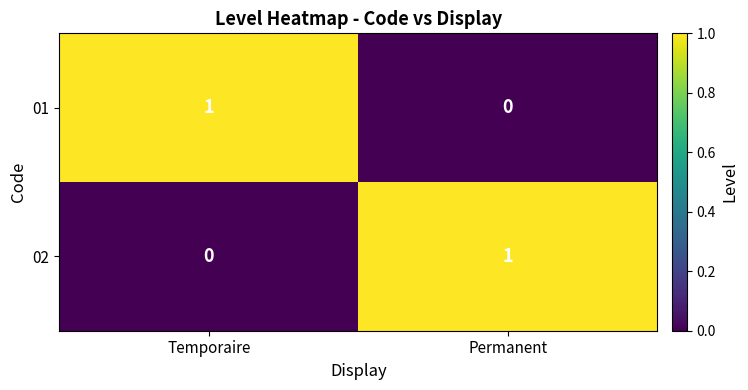

Reading left to right, transcribe all the data shown in this chart.

01: 1	0
02: 0	1